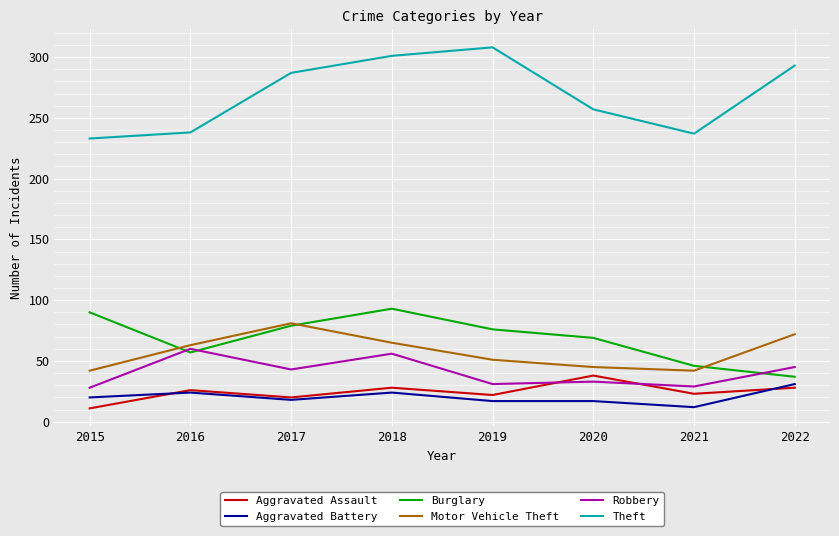

The value of Robbery at 2021 is 29. True or false?

True